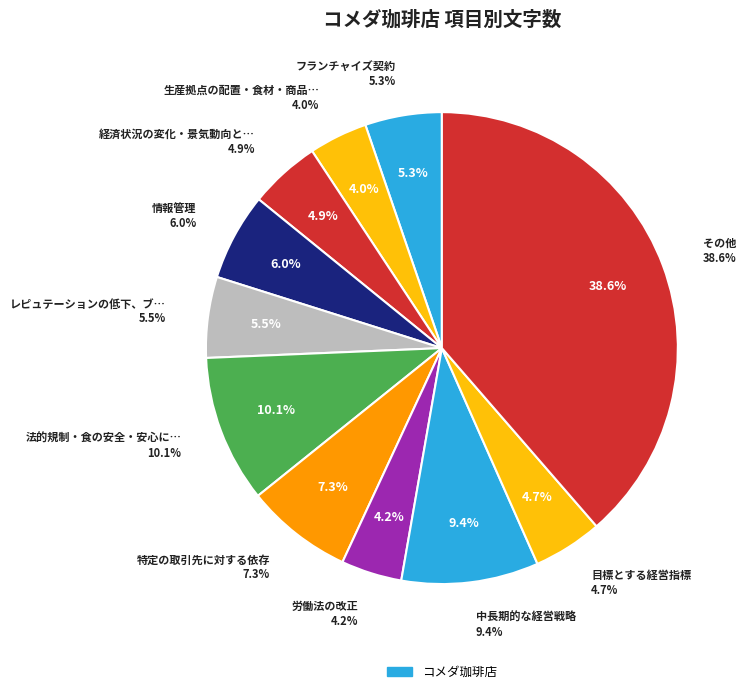

Is the sum of 法的規制・食の安全・安心に関するリスク and 具体的な検討施策 greater than half?

No